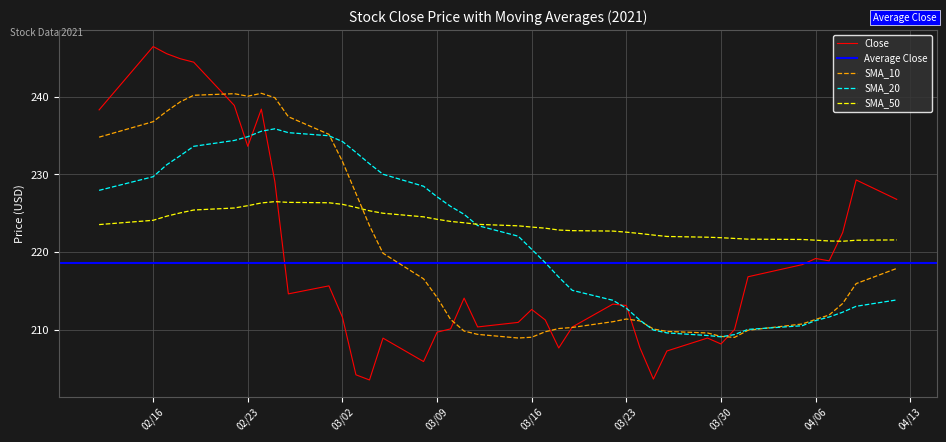

How many times do SMA_50 and Close cross each other?

2